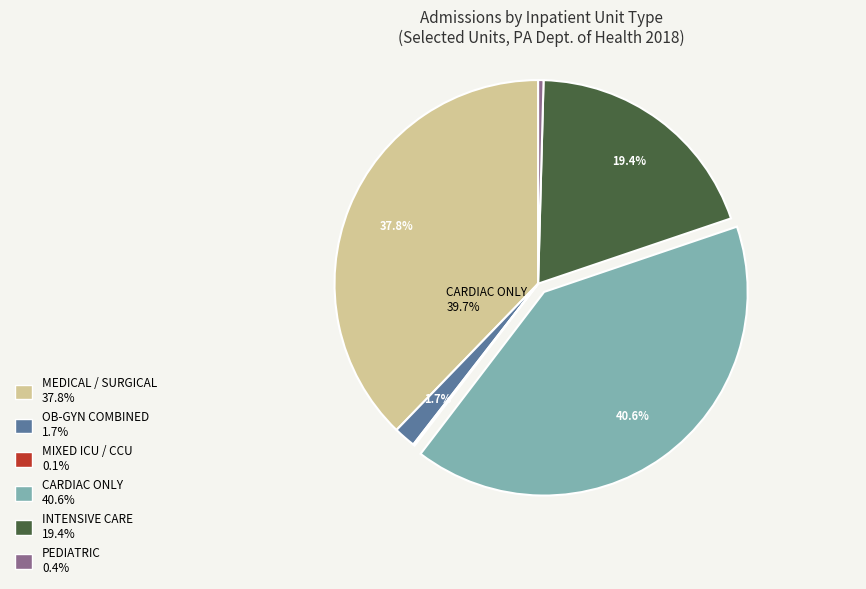

What percentage is NOT represented by CARDIAC ONLY?

59.4%